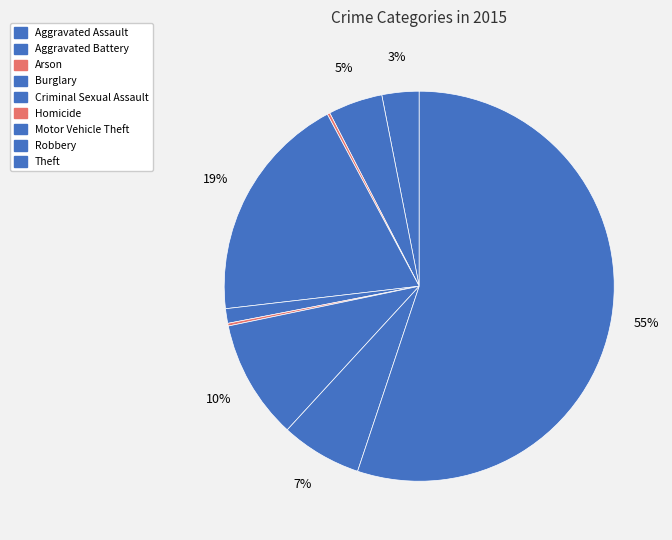

What is the total percentage of Robbery and Aggravated Battery?

11.2%